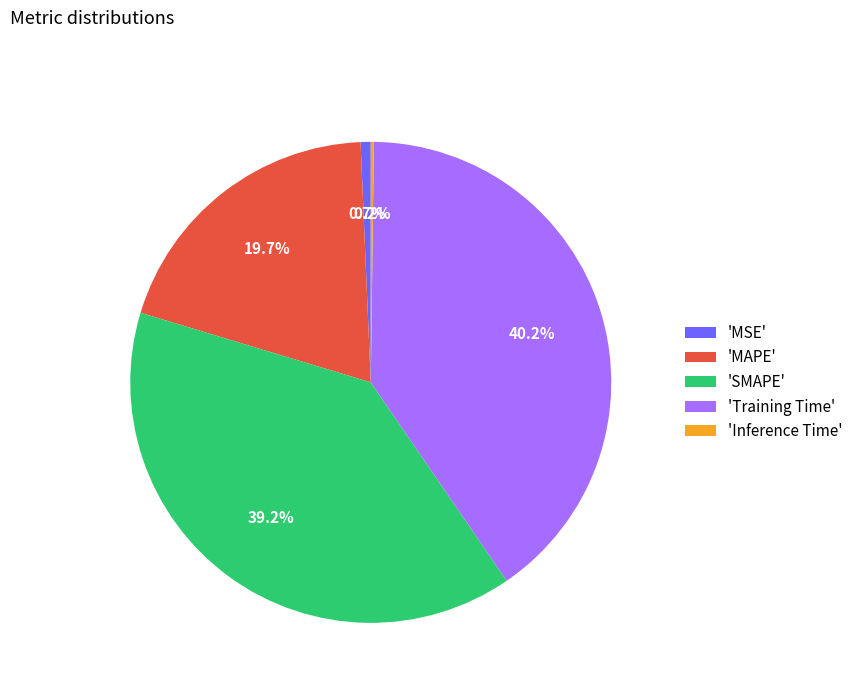

Which slice is the largest?

'Training Time'